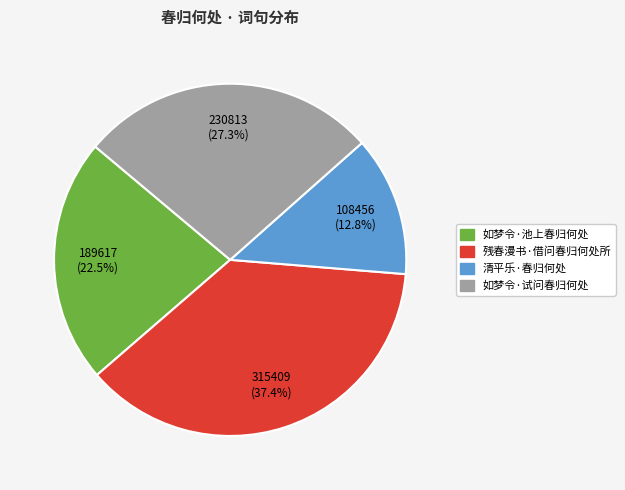

How many slices are in this pie chart?

4